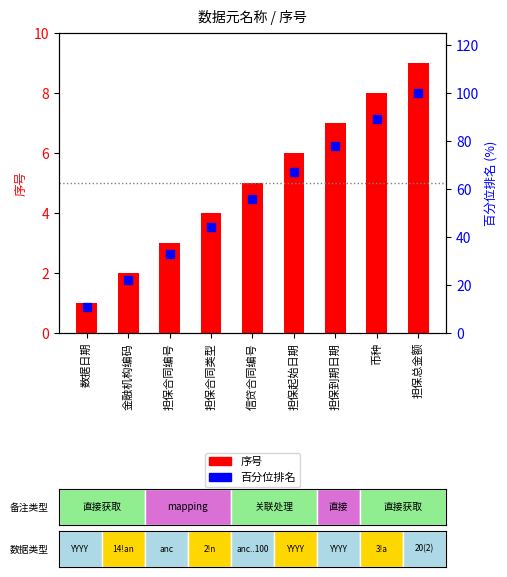

Which series has the largest range (max minus min)?

百分位排名